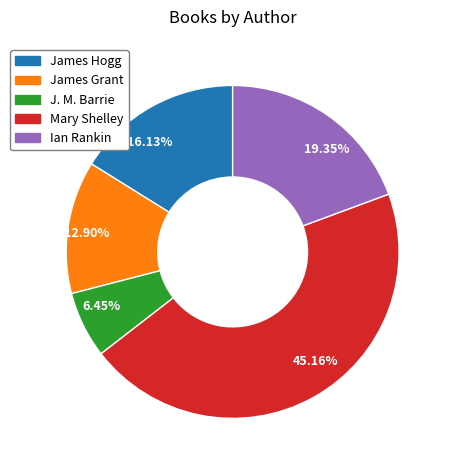

Does any single category account for the majority?

No